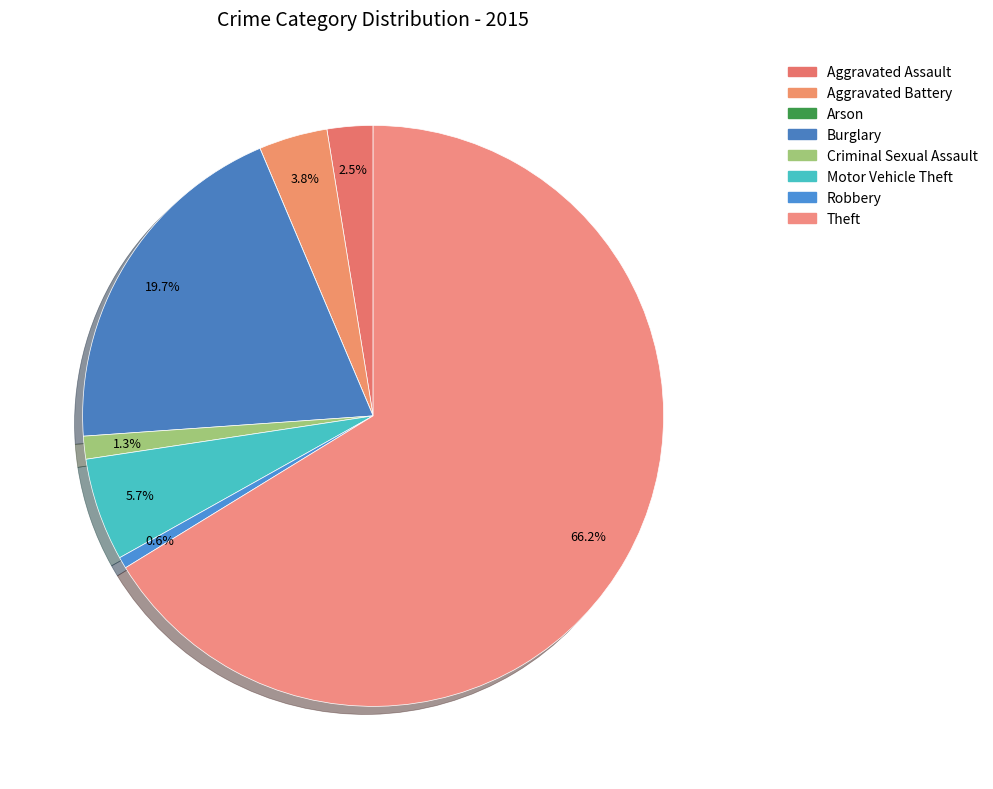

What portion of the pie excludes Aggravated Assault?

97.5%